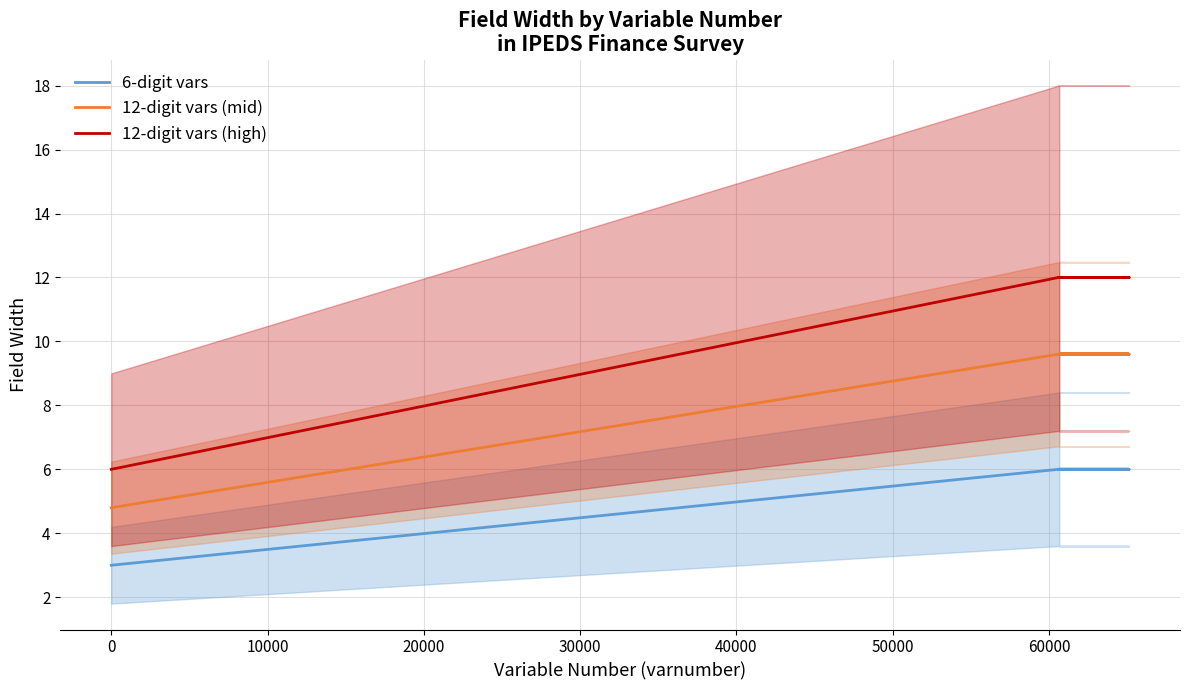

What is the sum of all 12-digit vars (high) values?

234.0